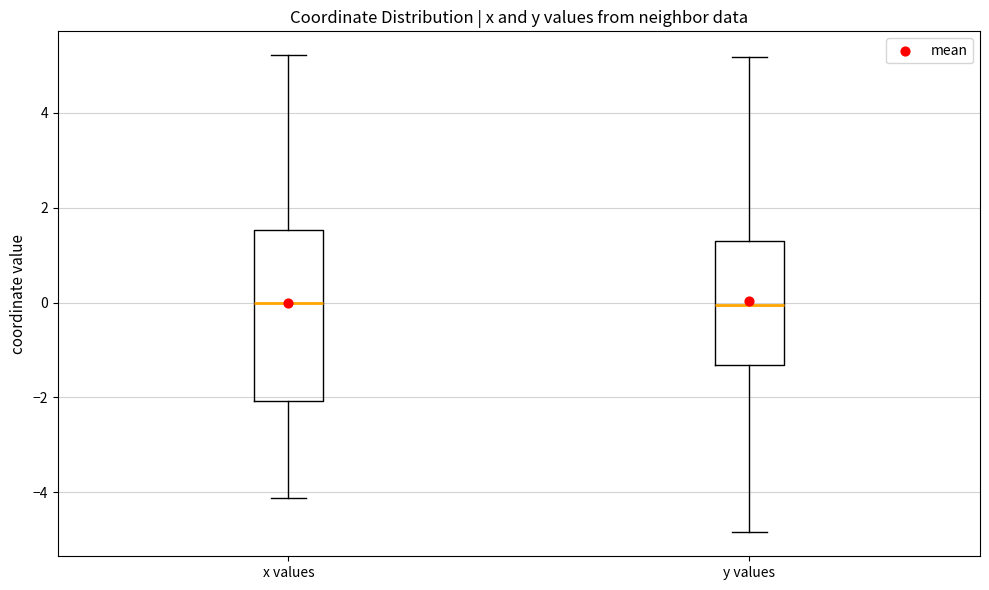

Reading left to right, transcribe this box plot: for each box, give where its median line is, the range the box spans, and where its two whiskers end, as read against the y-axis. The values are not printed on the chart, so give them approximately, as read against the axis.

x values: median 0.0, box -2.0 to 1.6, whiskers -4.2 to 5.2
y values: median 0.0, box -1.4 to 1.2, whiskers -4.8 to 5.2